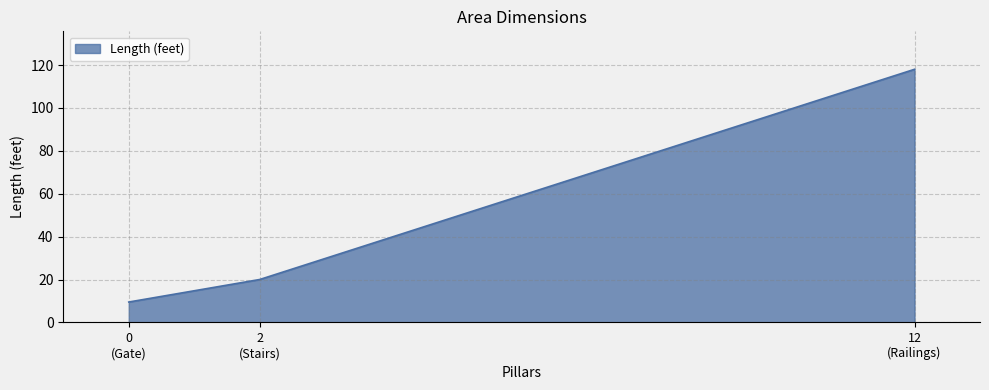

What is the smallest value displayed?

9.5